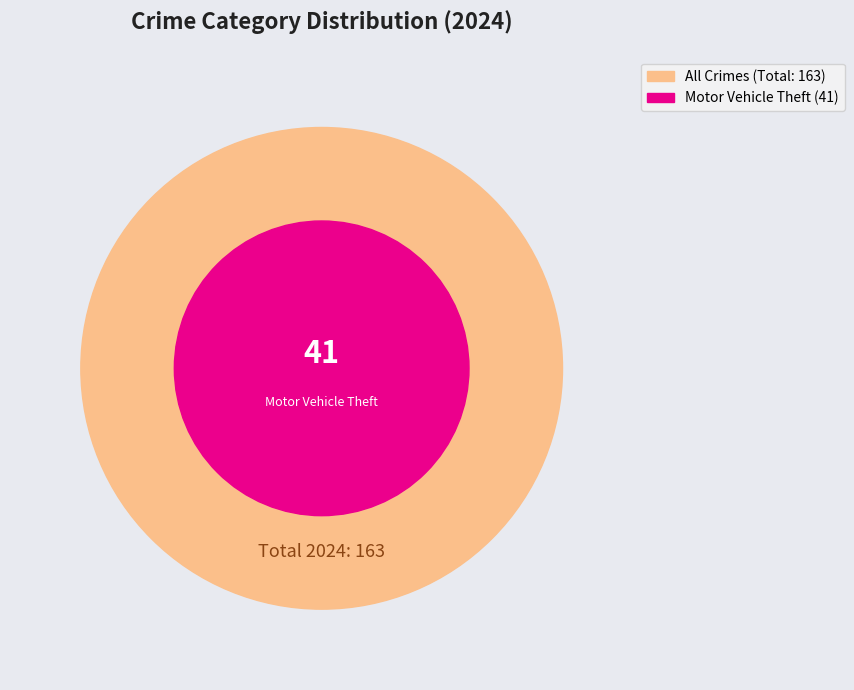

Does Theft represent more than half of the total?

No